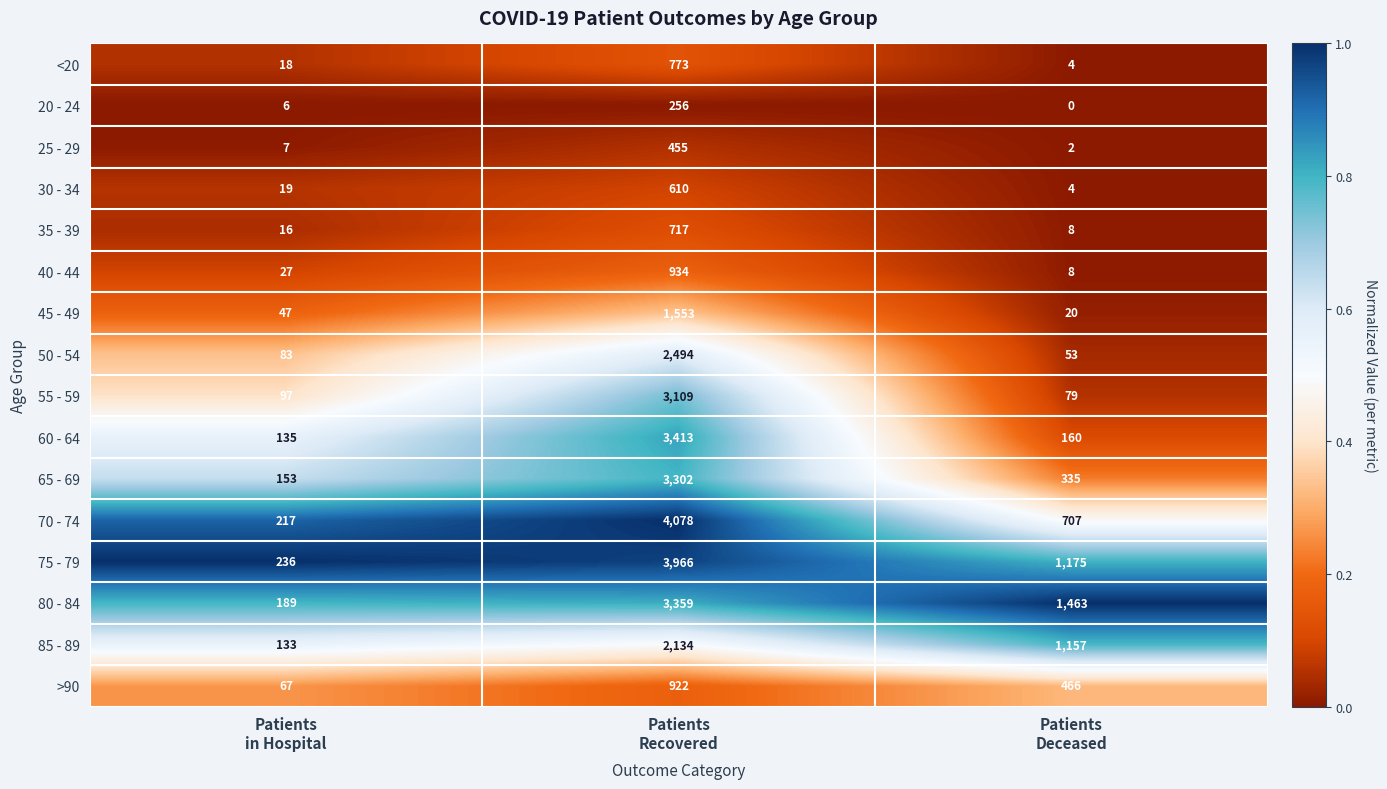

Which series has the largest total across all categories?

75 - 79